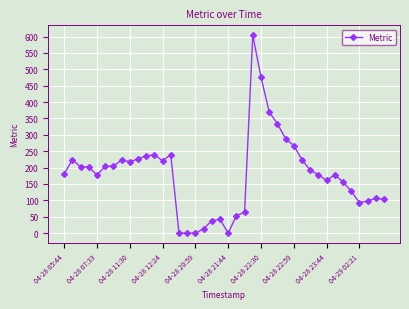

True or false: there are more than 2 points higher than both neighbors.

True